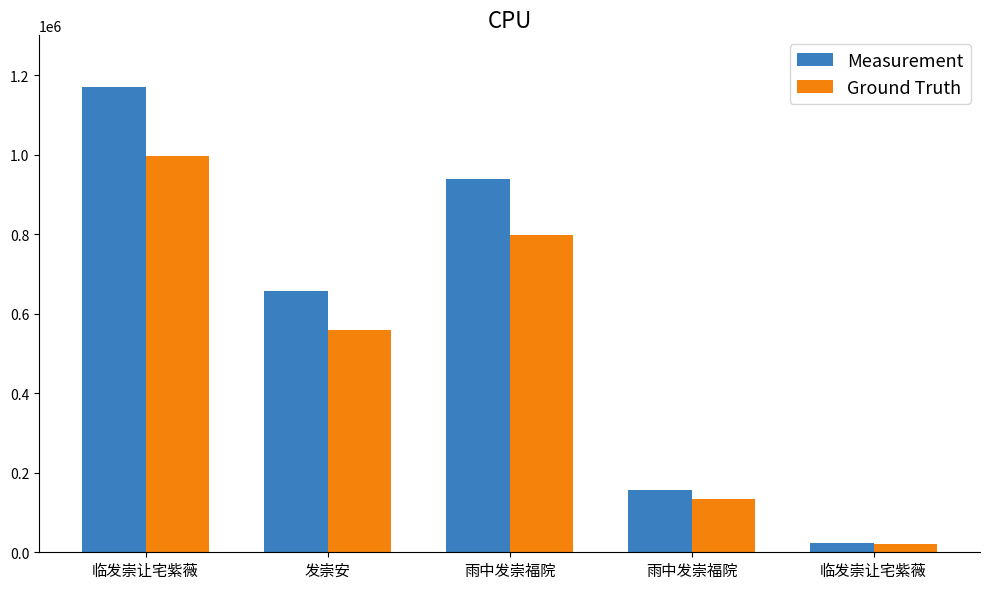

At which label does Ground Truth first exceed 557985?

临发崇让宅紫薇